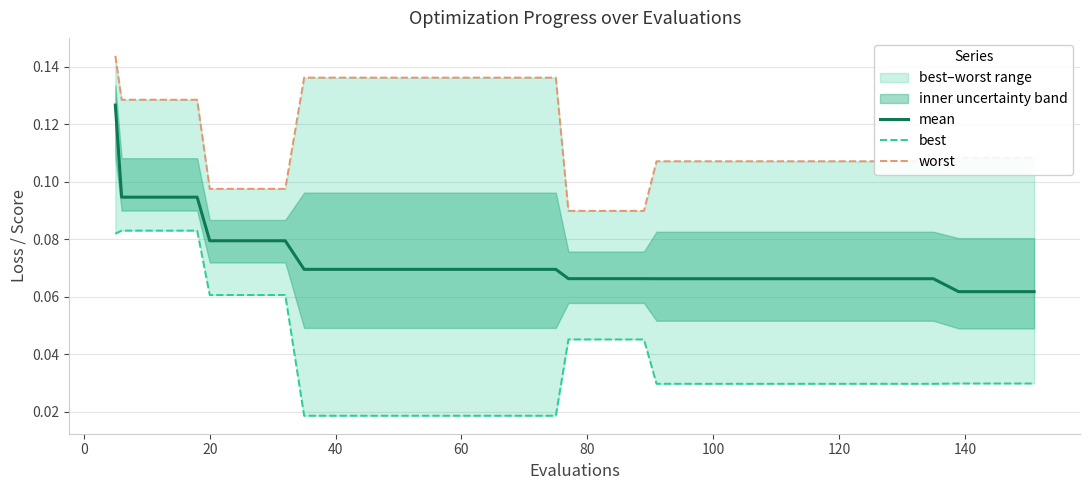

At how many categories does at least one series exceed 0?

40